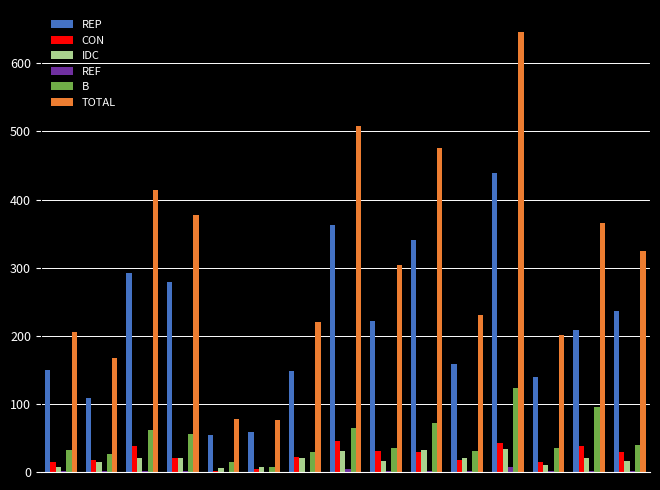

What is the maximum value shown in the chart?

646